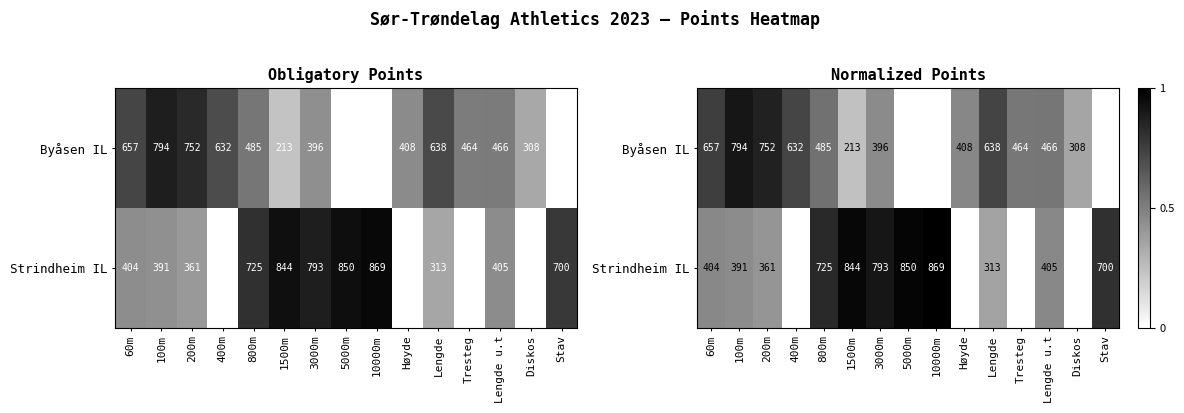

Is it true that Byåsen IL equals 0.4 at 400m?

False